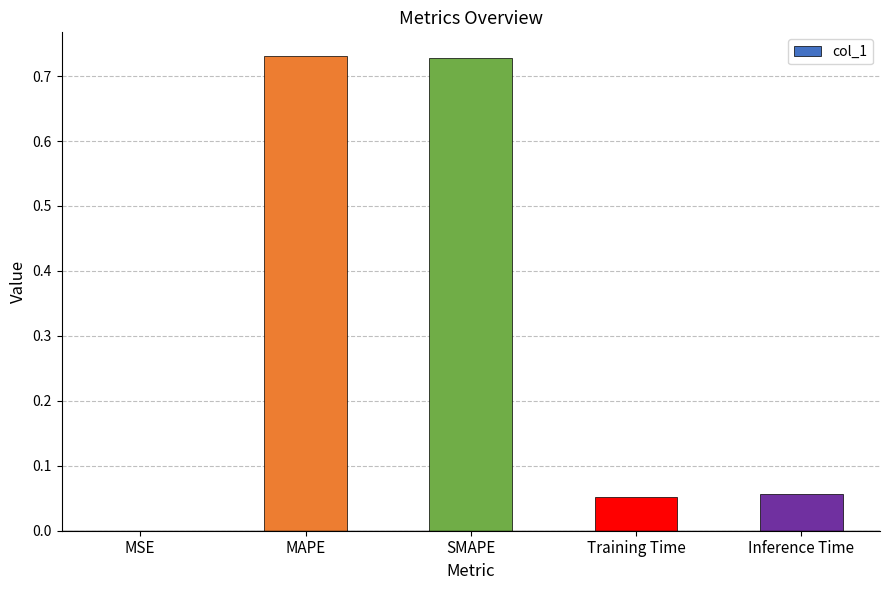

The value at SMAPE is 1.3. True or false?

False